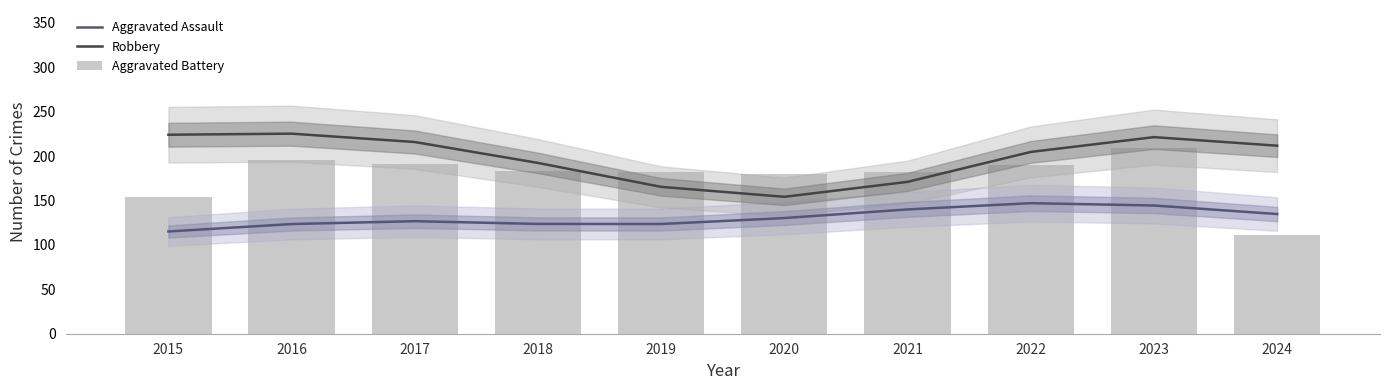

Is it true that Aggravated Assault equals 72.4 at 2015?

False